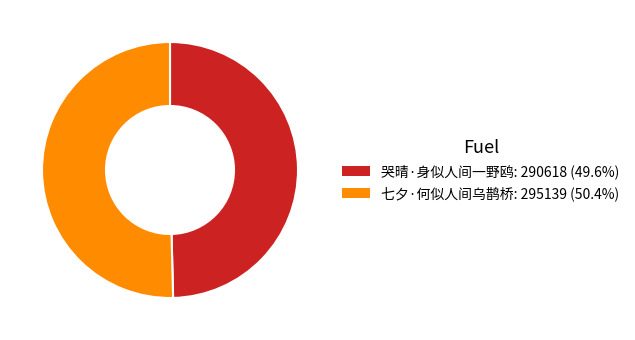

Is the sum of 哭晴·身似人间一野鸥 and 七夕·何似人间乌鹊桥 greater than half?

Yes